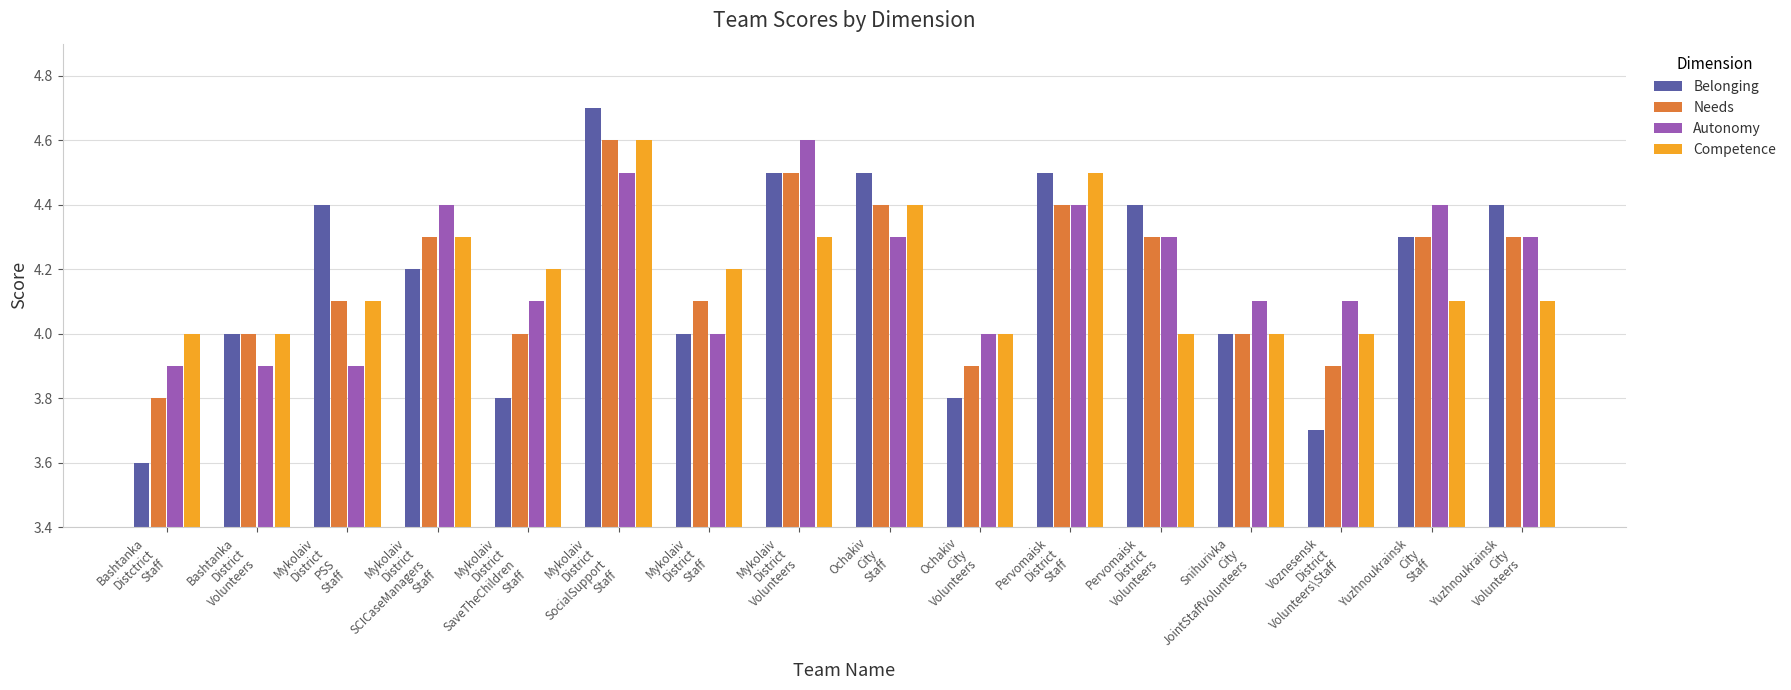

True or false: Belonging has a value of 4.4 at Mykolaiv
District
PSS
Staff.

True